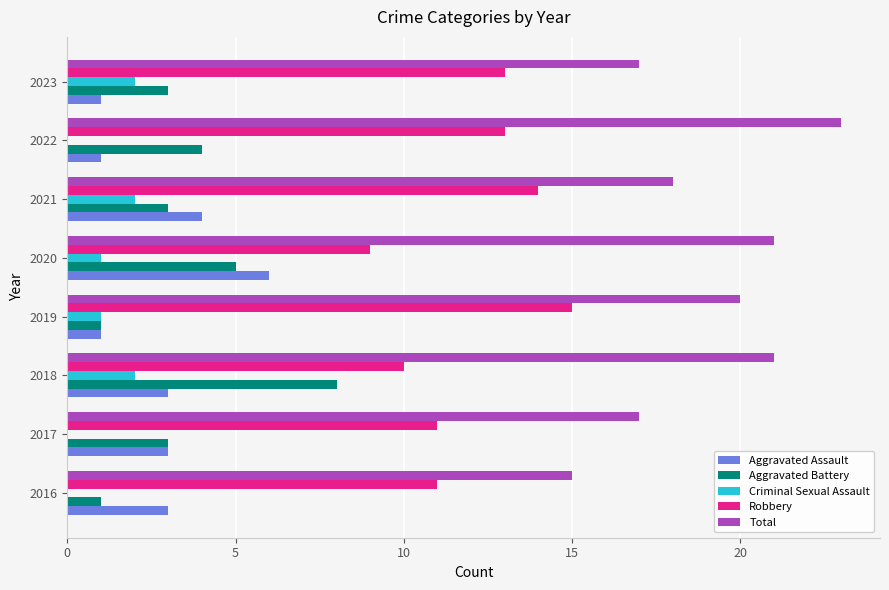

Which series has the widest spread of values?

Total